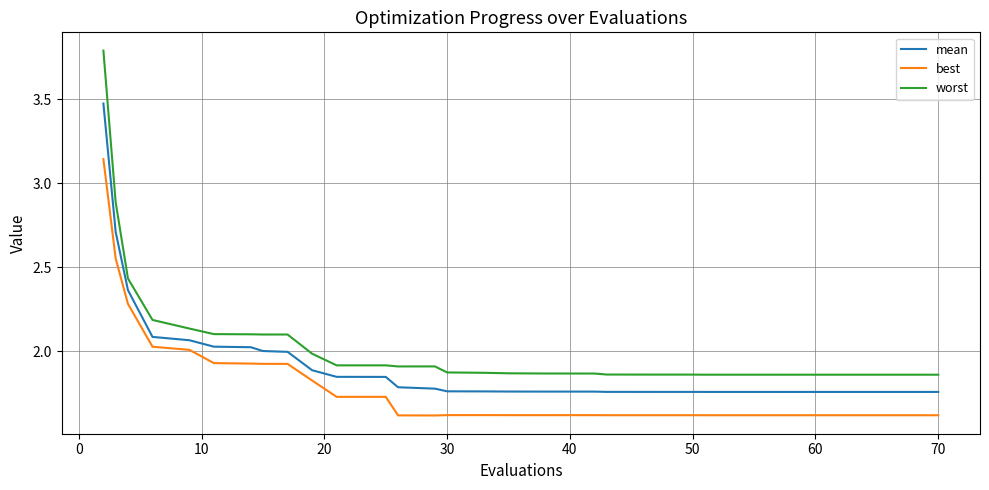

Does the chart have visible grid lines?

Yes